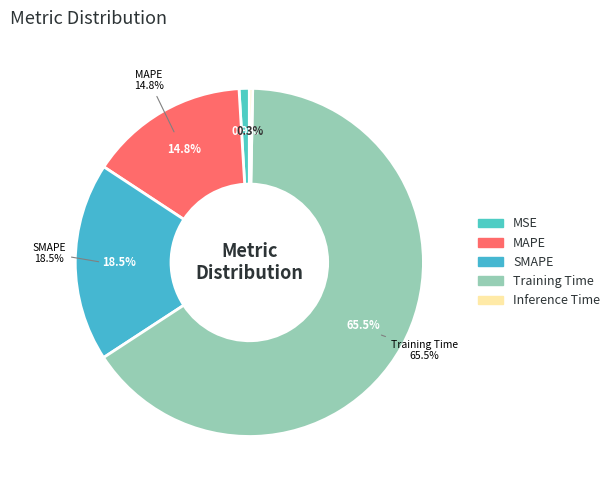

Is it true that MAPE is 1% of the pie?

False